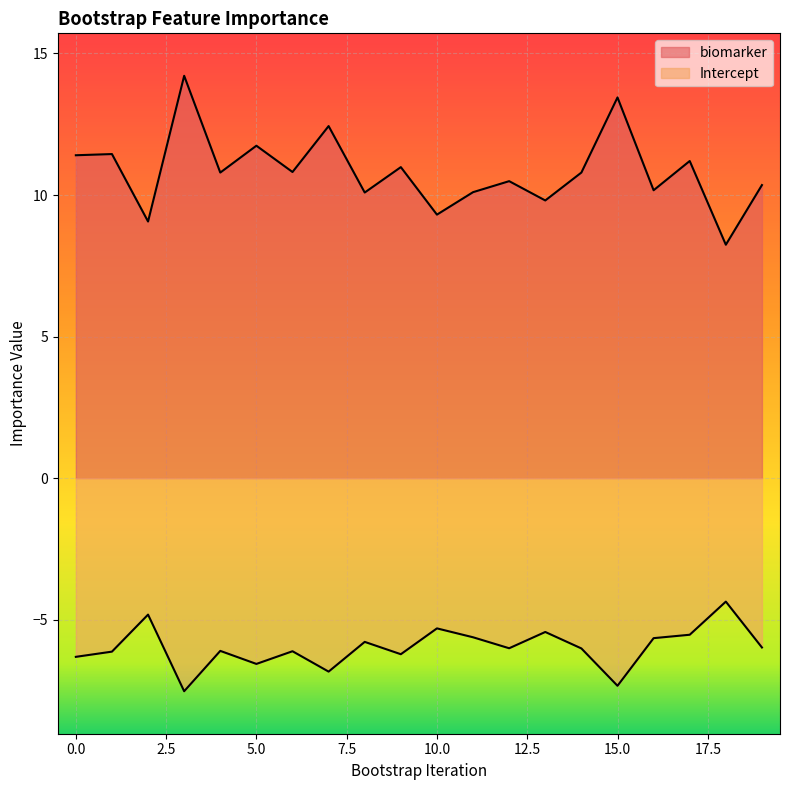

What is the average value of the Intercept series?

-6.0